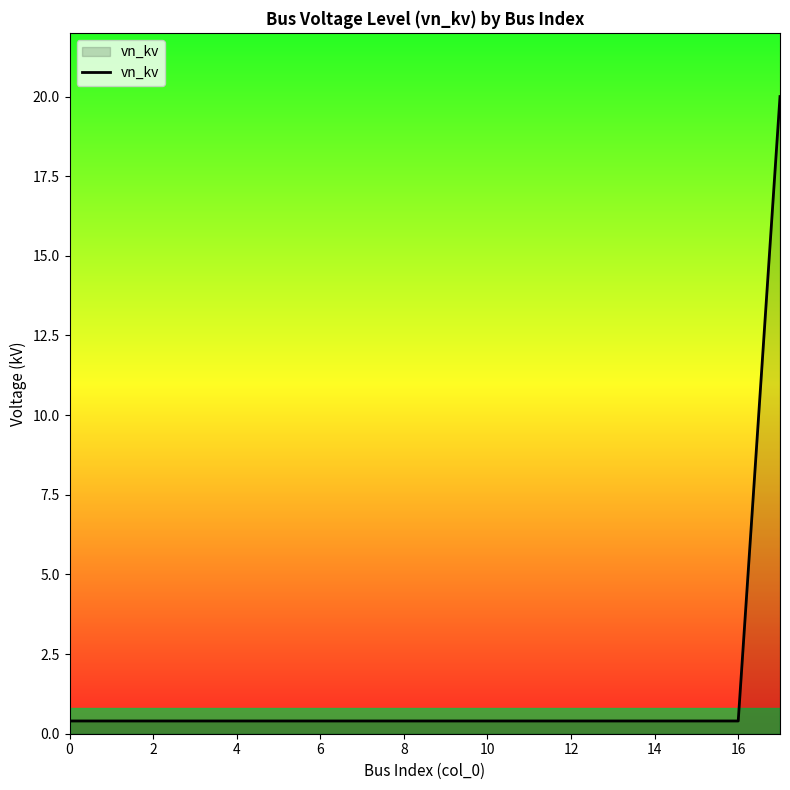

What is the maximum value shown in the chart?

20.0